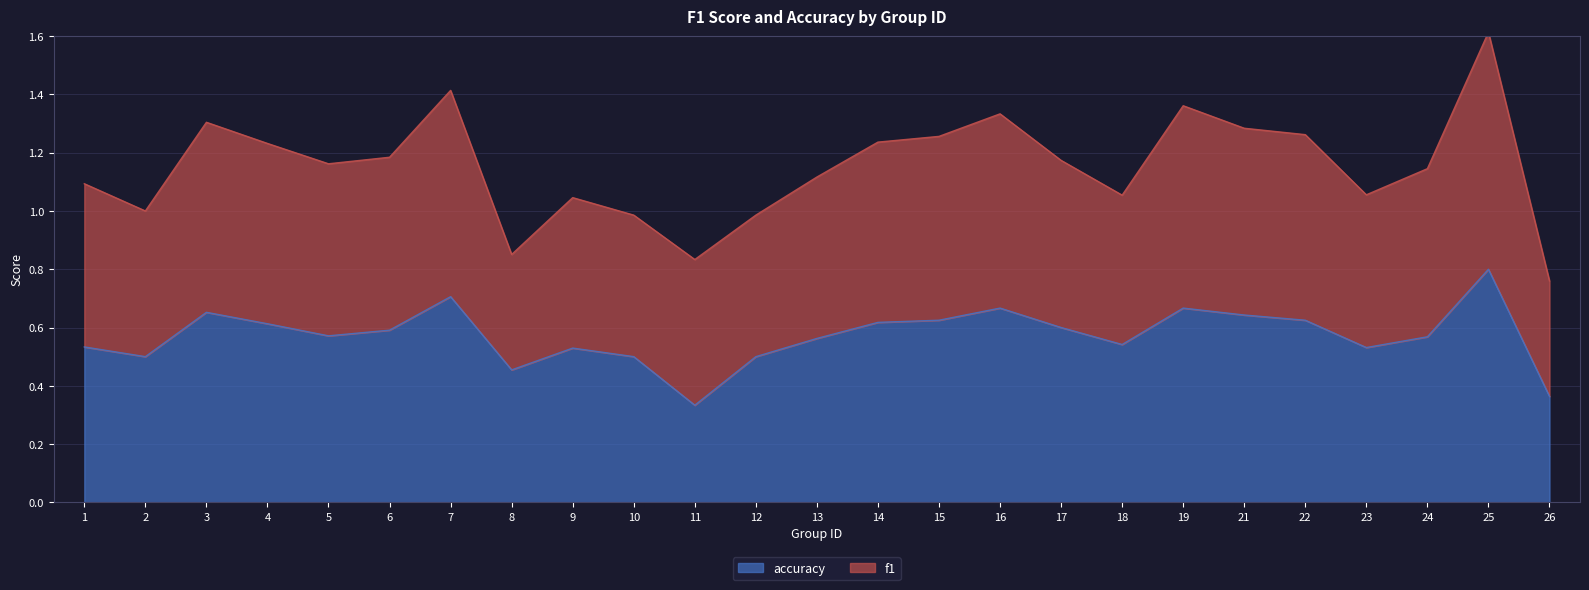

At which label is the value closest to 0?

11